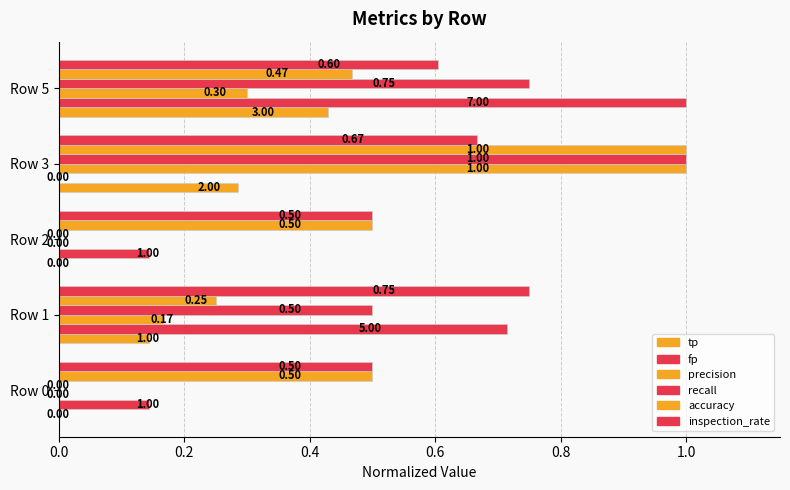

What is the average value of the recall series?

0.5